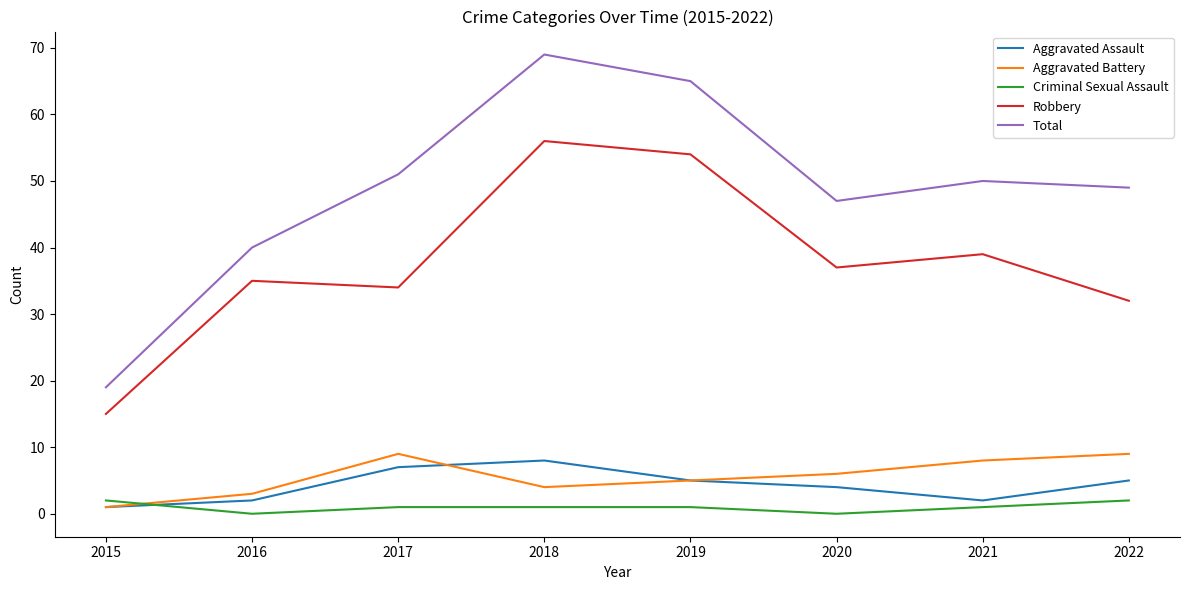

What is the average value of the Aggravated Battery series?

6